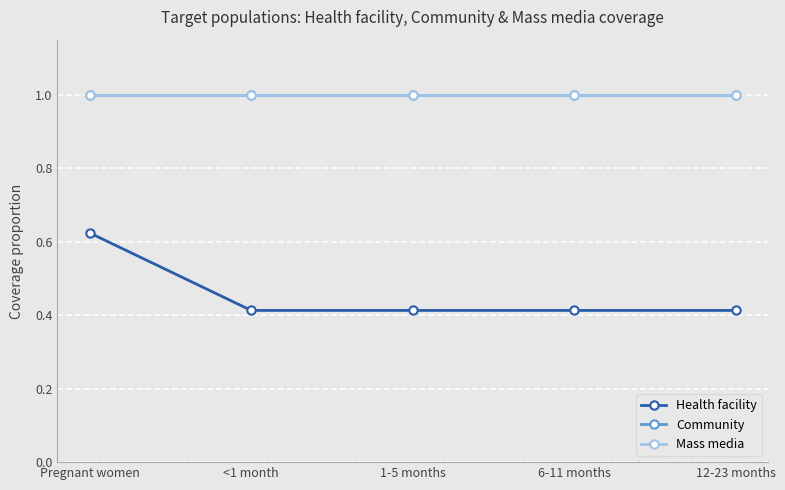

Is this an area chart (filled region under the line)?

No